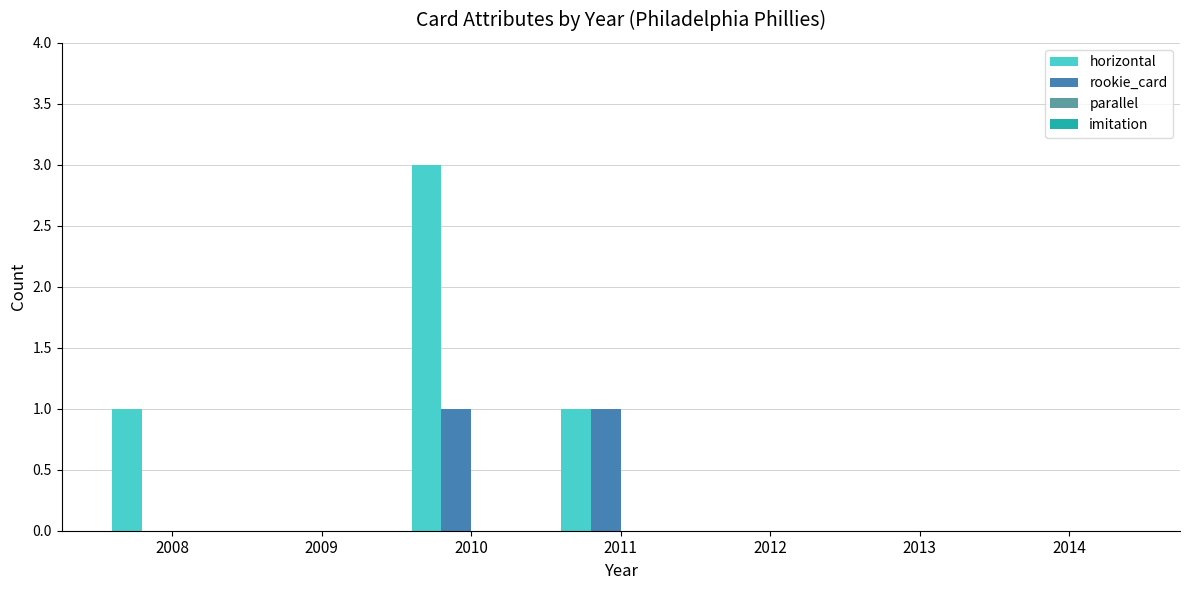

Which series has the largest total across all categories?

horizontal